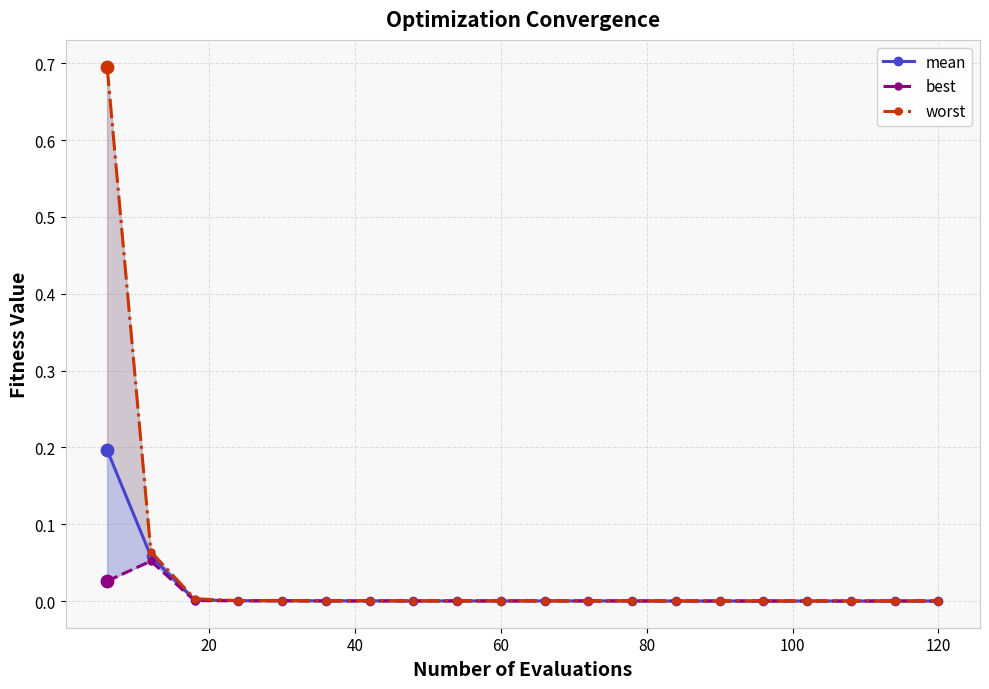

Which series has the largest total across all categories?

worst